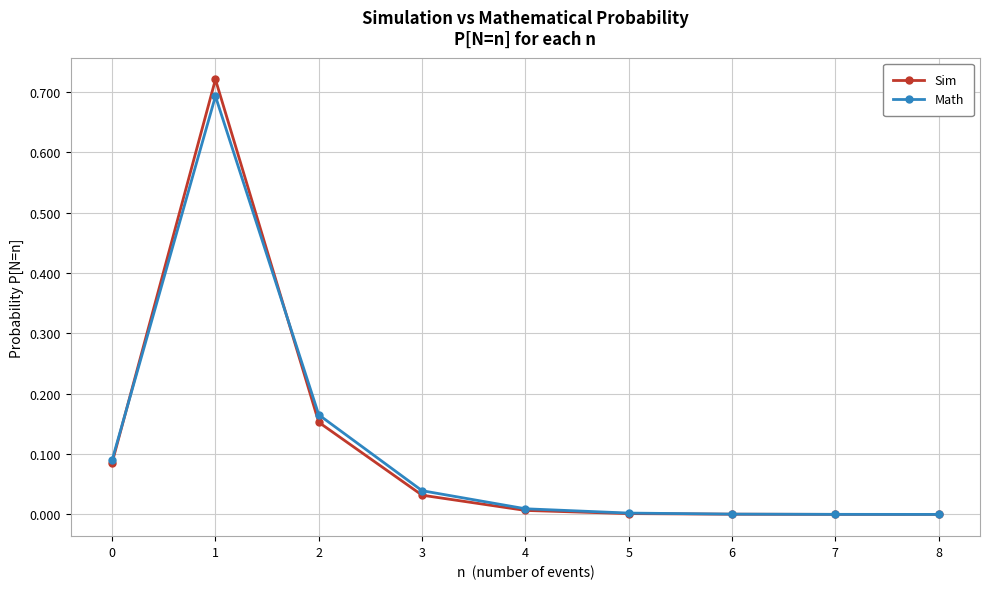

What are all the series names shown in the legend?

Sim, Math